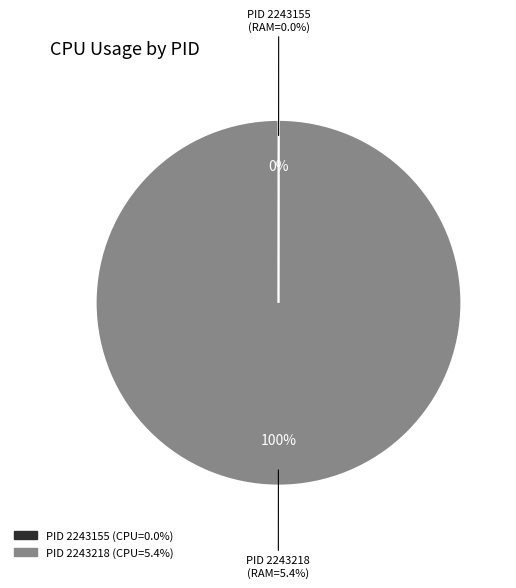

Rank the categories by value from lowest to highest.

2243155, 2243218